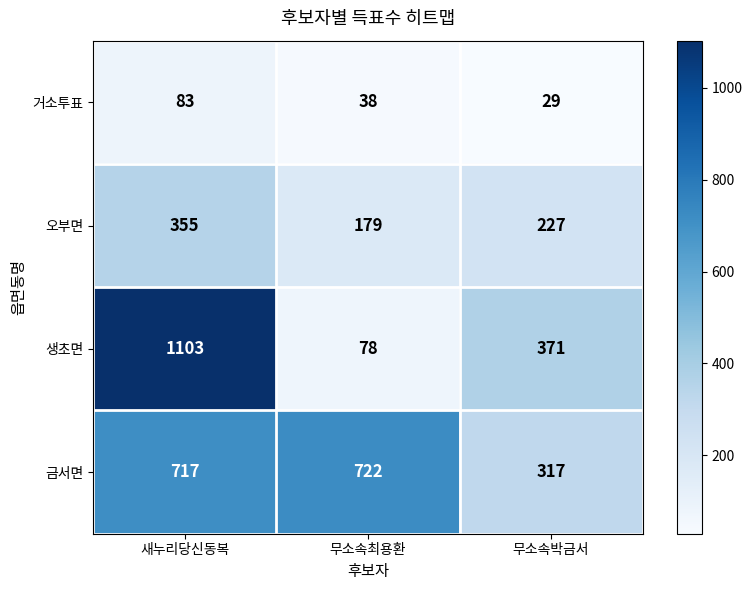

What is the spread (max minus min) of values at 무소속박금서?

342